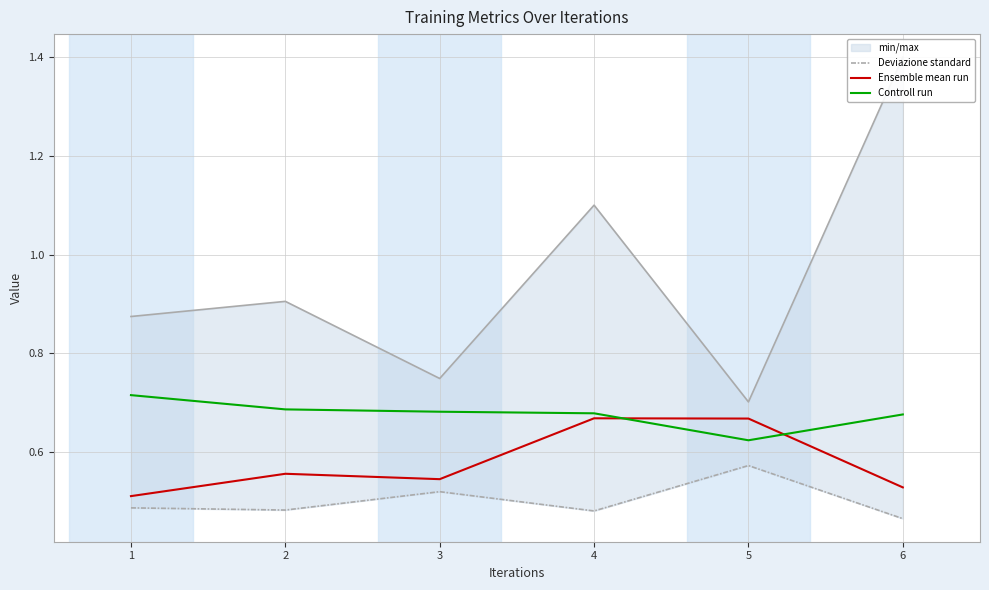

Reading right to left, list all the values displayed in this chart.

Deviazione standard: 6=0.5	5=0.6	4=0.5	3=0.5	2=0.5	1=0.5
Ensemble mean run: 6=0.5	5=0.7	4=0.7	3=0.5	2=0.6	1=0.5
Controll run: 6=0.7	5=0.6	4=0.7	3=0.7	2=0.7	1=0.7